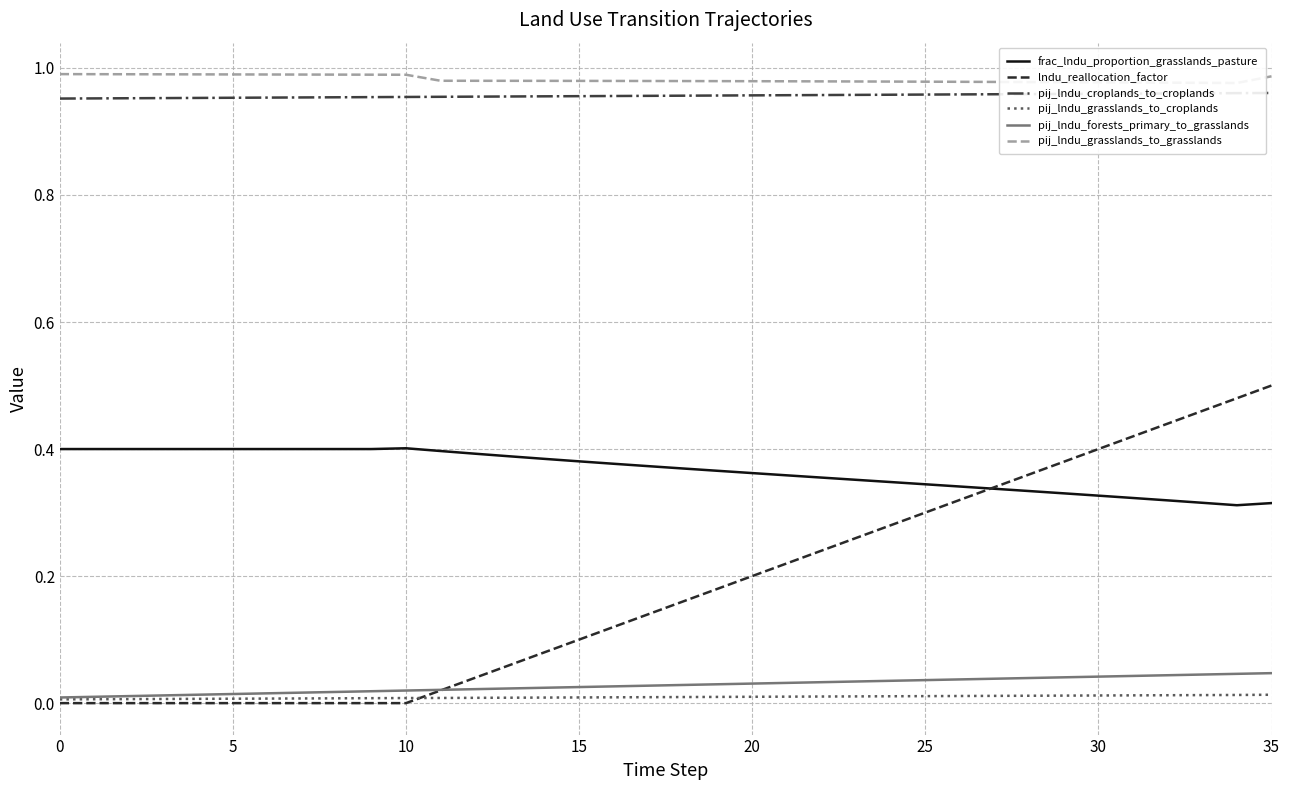

Rank the series at 13 from lowest to highest value.

pij_lndu_grasslands_to_croplands, pij_lndu_forests_primary_to_grasslands, lndu_reallocation_factor, frac_lndu_proportion_grasslands_pasture, pij_lndu_croplands_to_croplands, pij_lndu_grasslands_to_grasslands